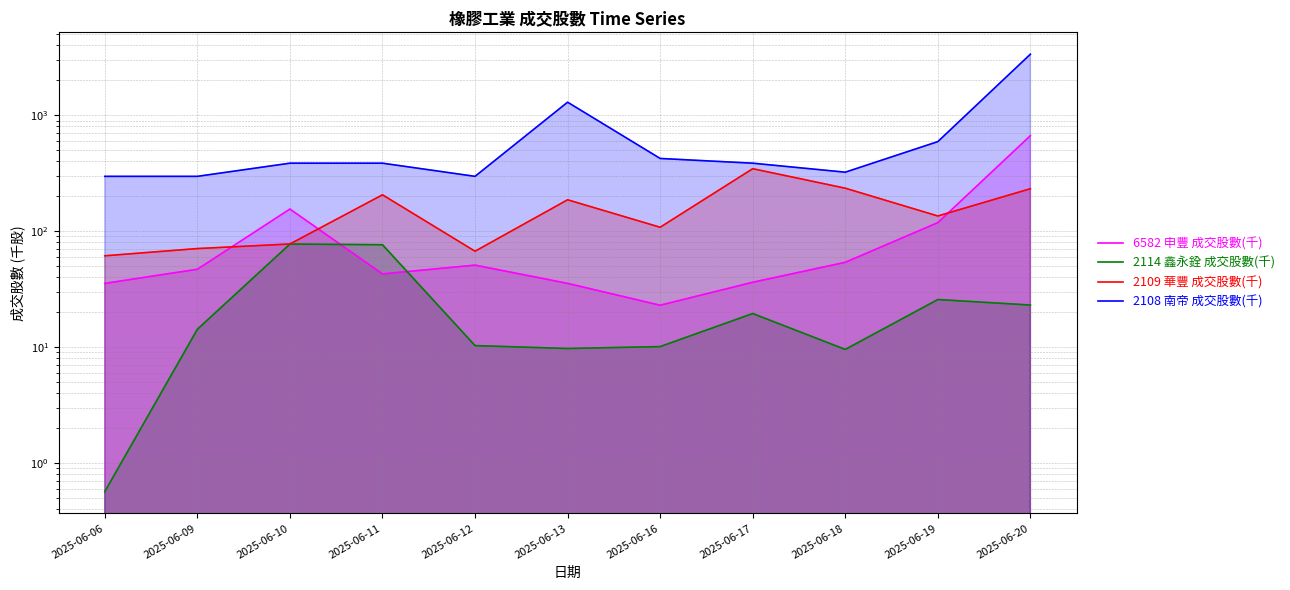

How many data points in 2114 鑫永銓 成交股數(千) are above 14?

6